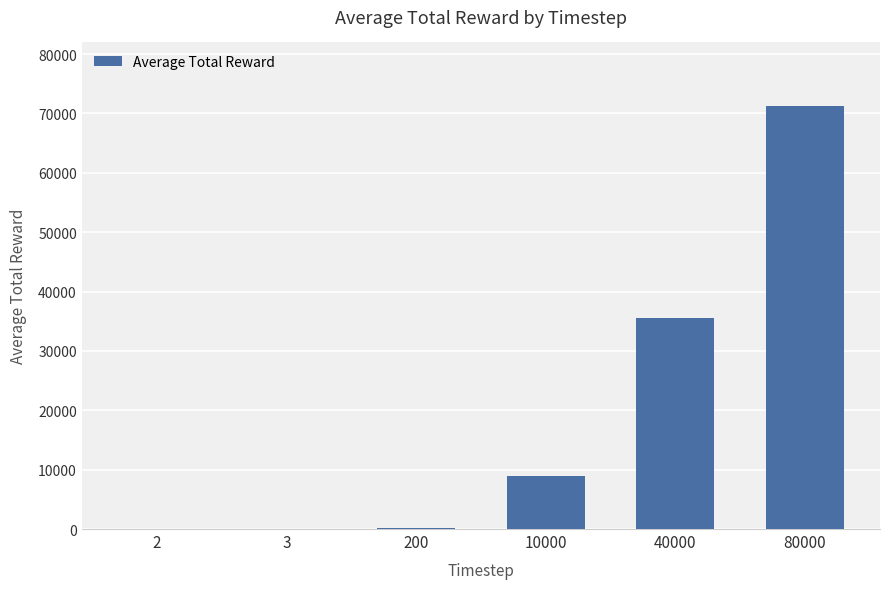

At which category does the chart reach its peak across all series?

80000